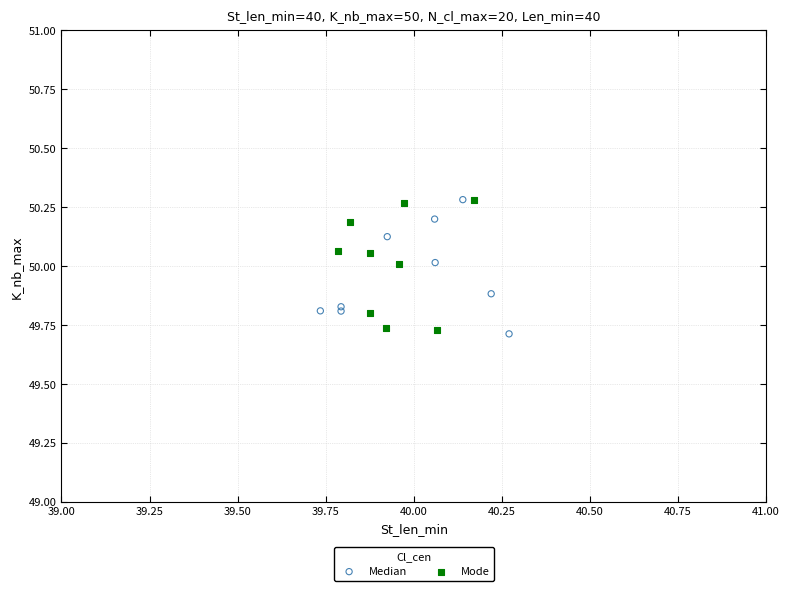

What are all the series names shown in the legend?

Median, Mode